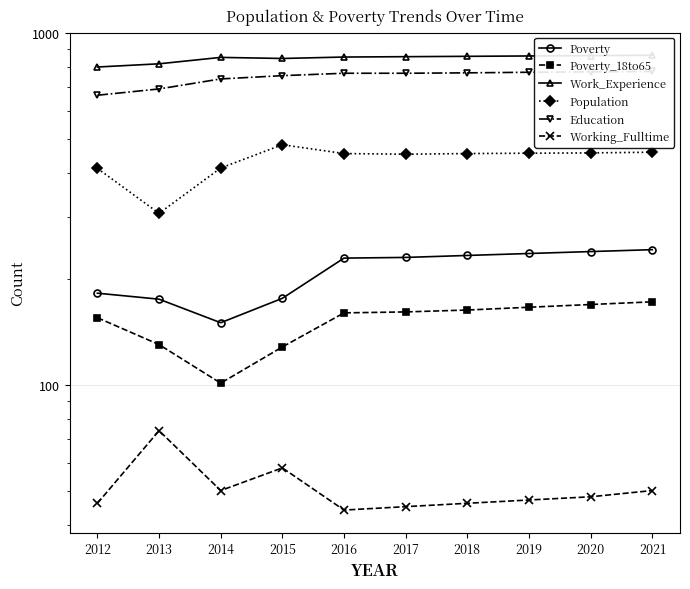

What is the sum of all Poverty values?

2092